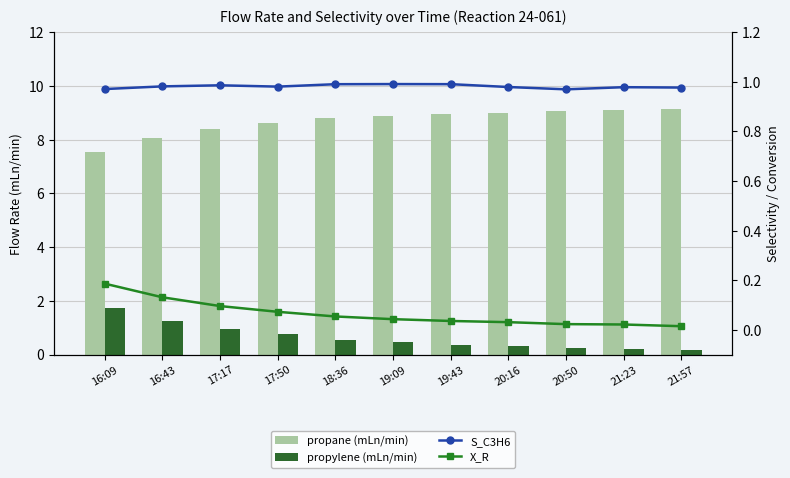

Reading left to right, transcribe all the data shown in this chart.

propane (mLn/min): 16:09=7.6	16:43=8.1	17:17=8.4	17:50=8.6	18:36=8.8	19:09=8.9	19:43=9.0	20:16=9.0	20:50=9.1	21:23=9.1	21:57=9.2
propylene (mLn/min): 16:09=1.7	16:43=1.3	17:17=1.0	17:50=0.7	18:36=0.6	19:09=0.4	19:43=0.4	20:16=0.3	20:50=0.3	21:23=0.2	21:57=0.2
S_C3H6: 16:09=1.0	16:43=1.0	17:17=1.0	17:50=1.0	18:36=1.0	19:09=1.0	19:43=1.0	20:16=1.0	20:50=1.0	21:23=1.0	21:57=1.0
X_R: 16:09=0.2	16:43=0.1	17:17=0.1	17:50=0.1	18:36=0.1	19:09=0.0	19:43=0.0	20:16=0.0	20:50=0.0	21:23=0.0	21:57=0.0